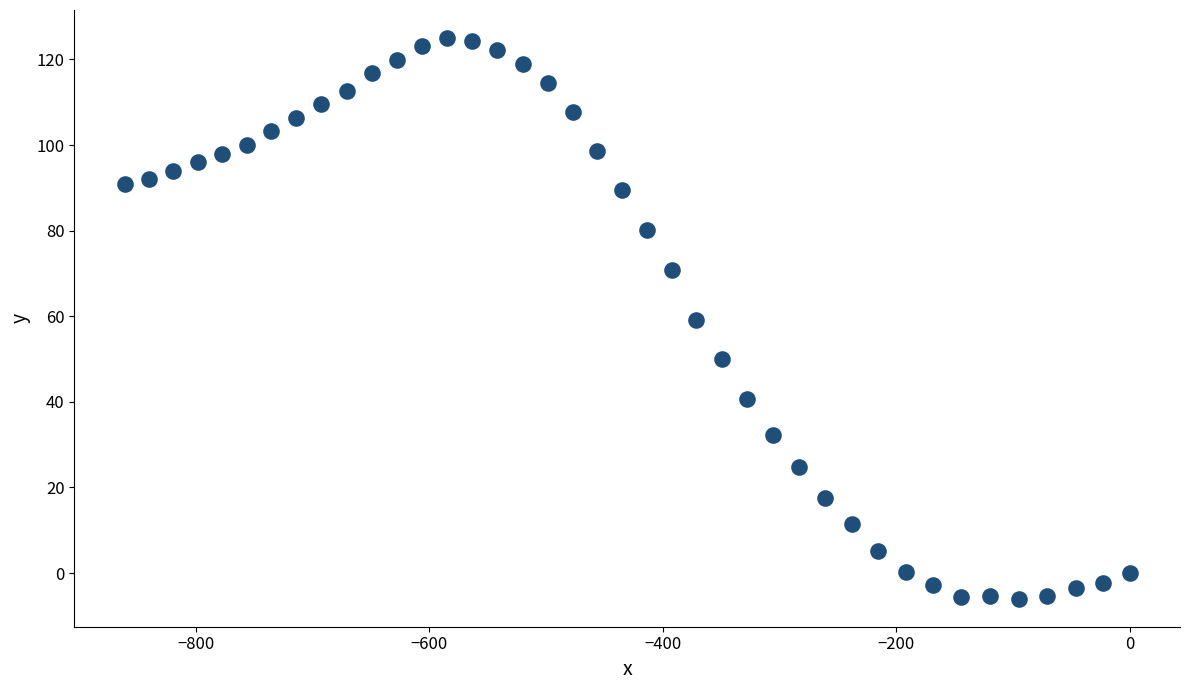

What is the range of Y values (max minus min)?

131.0